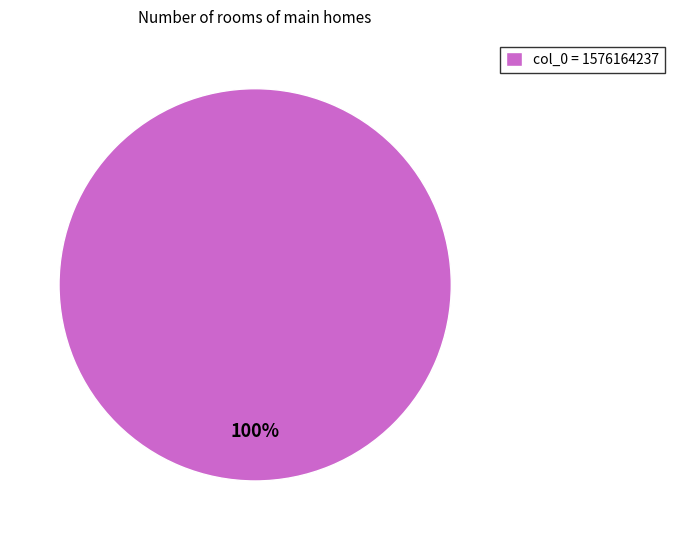

The col_0 = 1576164237 slice represents 100% of the pie. True or false?

True